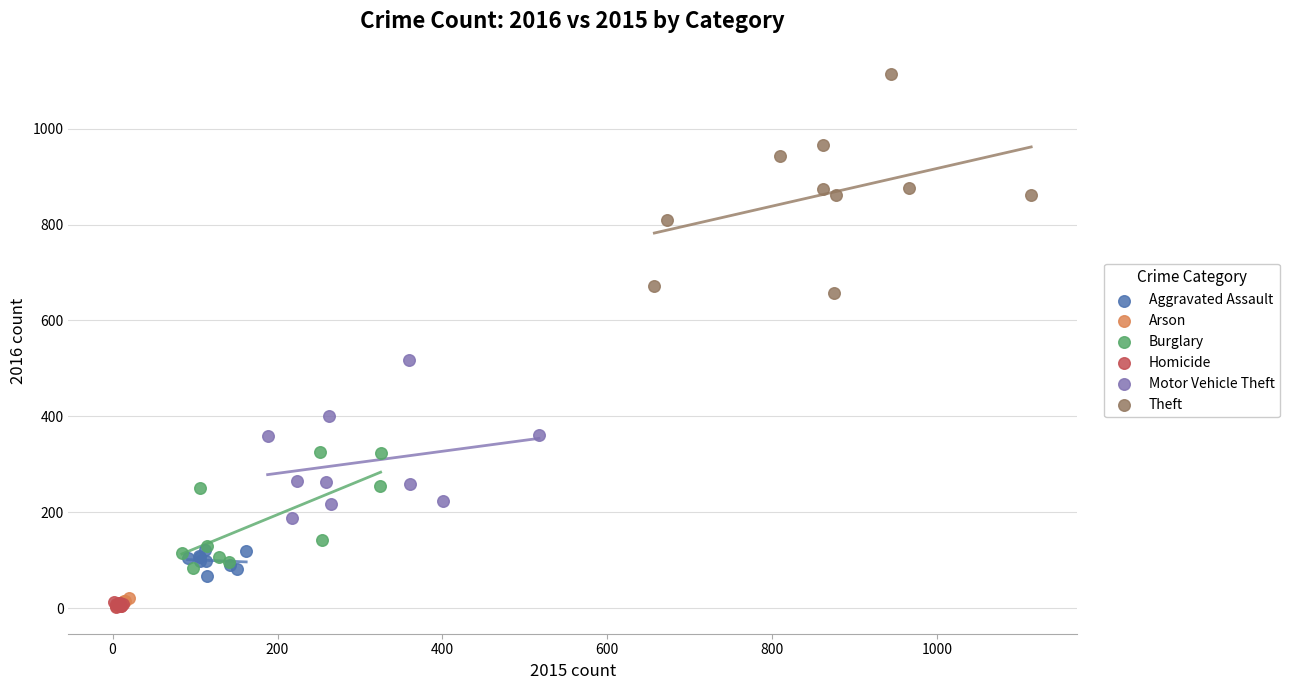

Which series reaches the maximum Y coordinate?

Theft